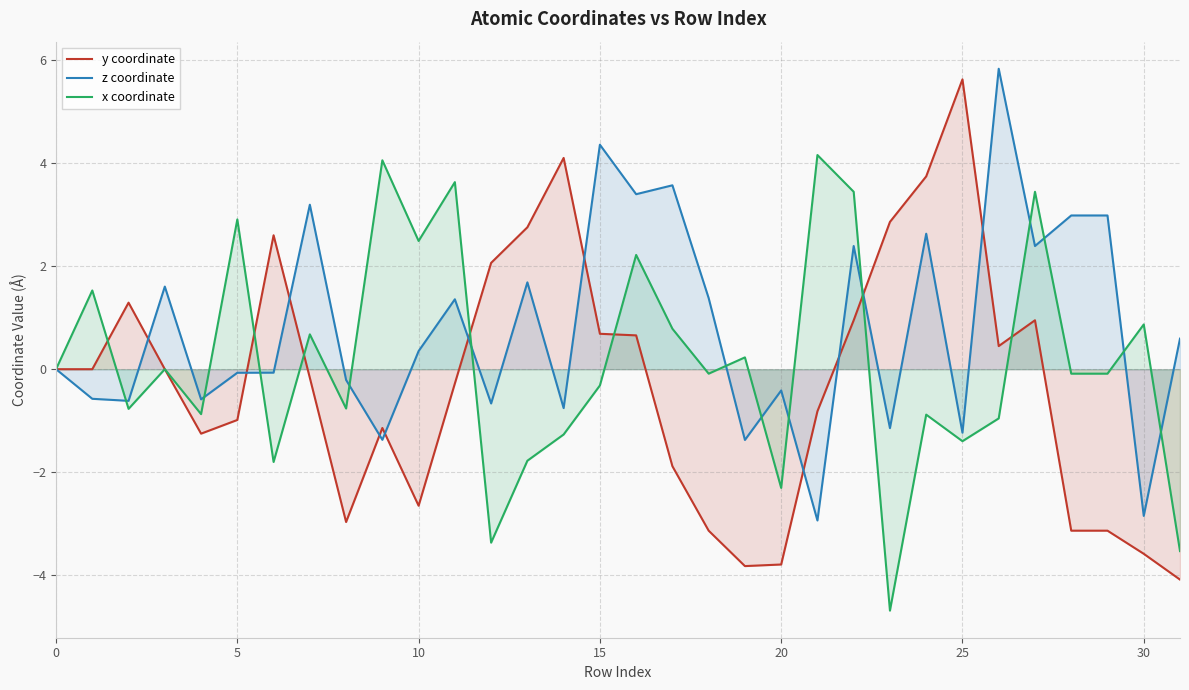

List the series in order of their overall mean, highest first.

z coordinate, x coordinate, y coordinate